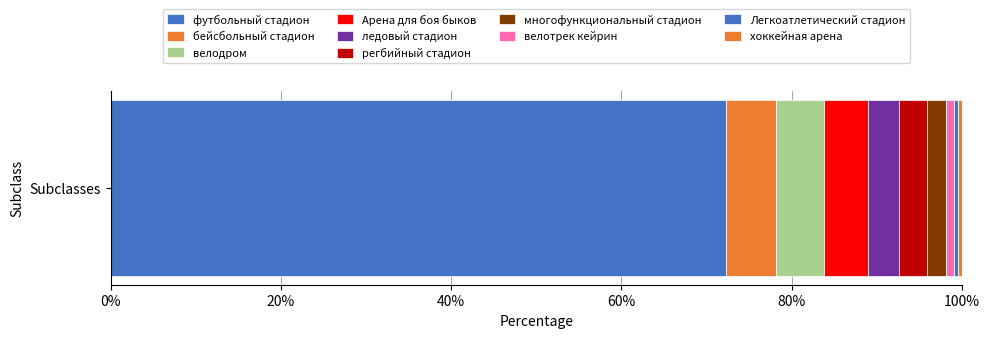

How many distinct data groups are displayed?

10